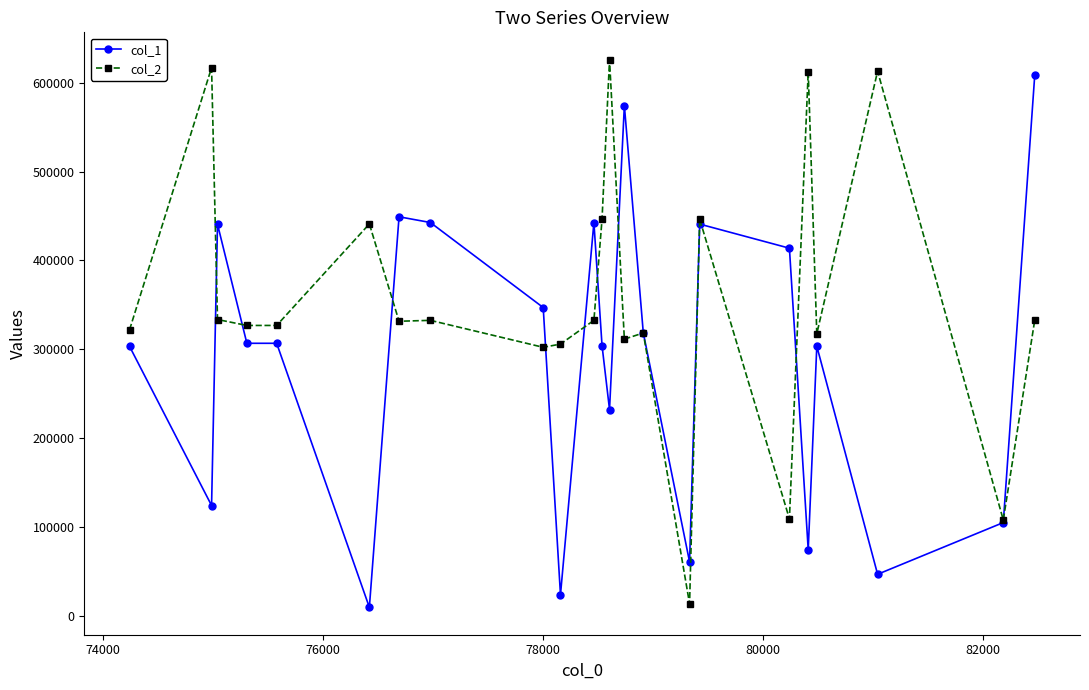

Rank the series by their average value, from highest to lowest.

col_2, col_1